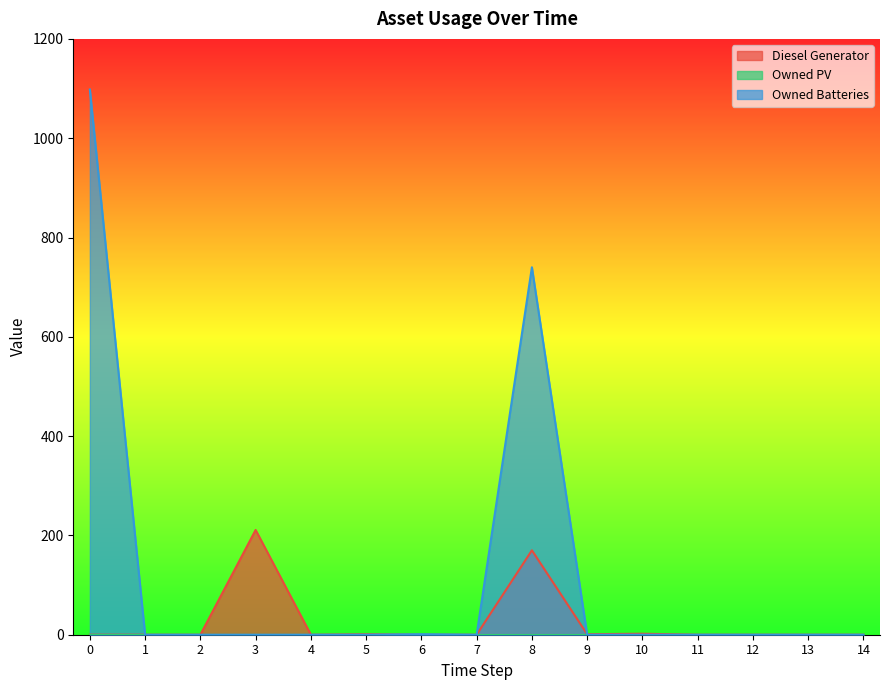

The Owned Batteries series shows 1820 at 0. True or false?

False